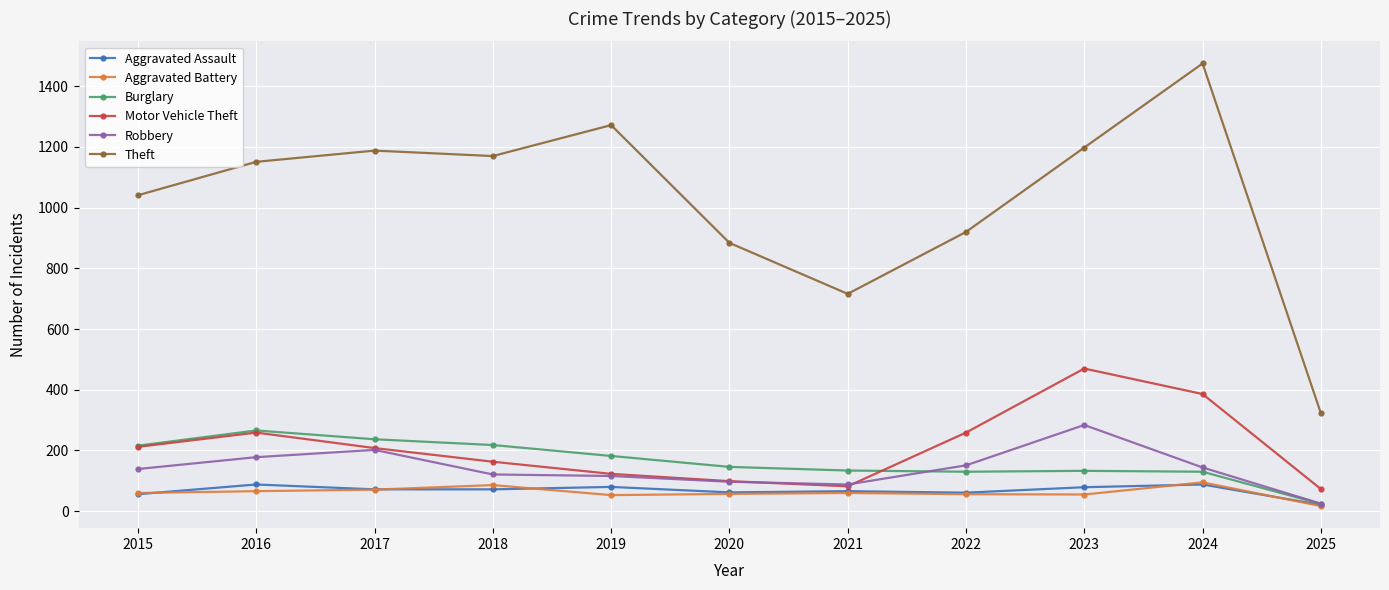

Which category has the lowest value across all series?

2025